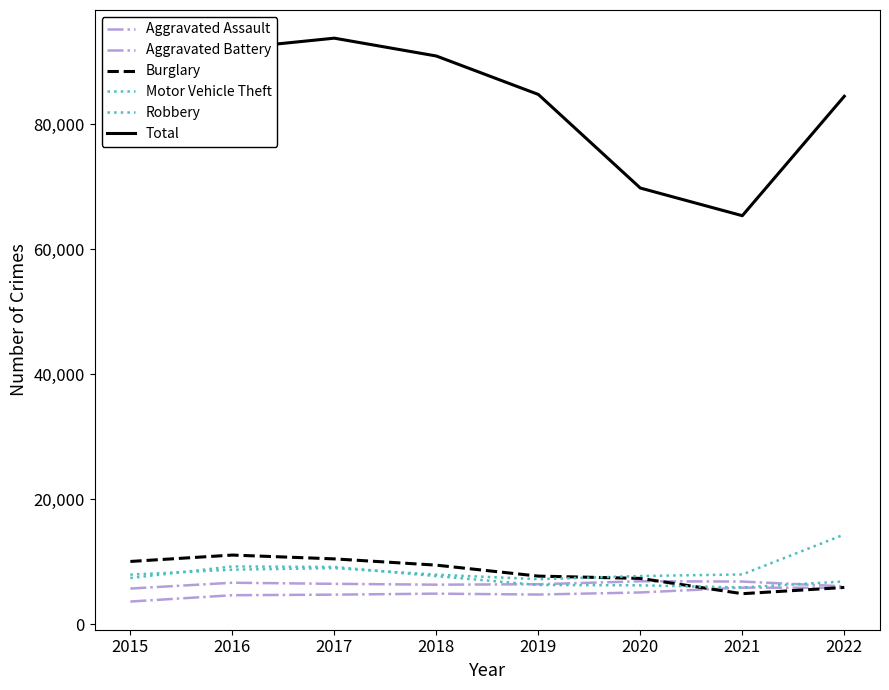

Where is Motor Vehicle Theft nearest to the value 10796?

2017